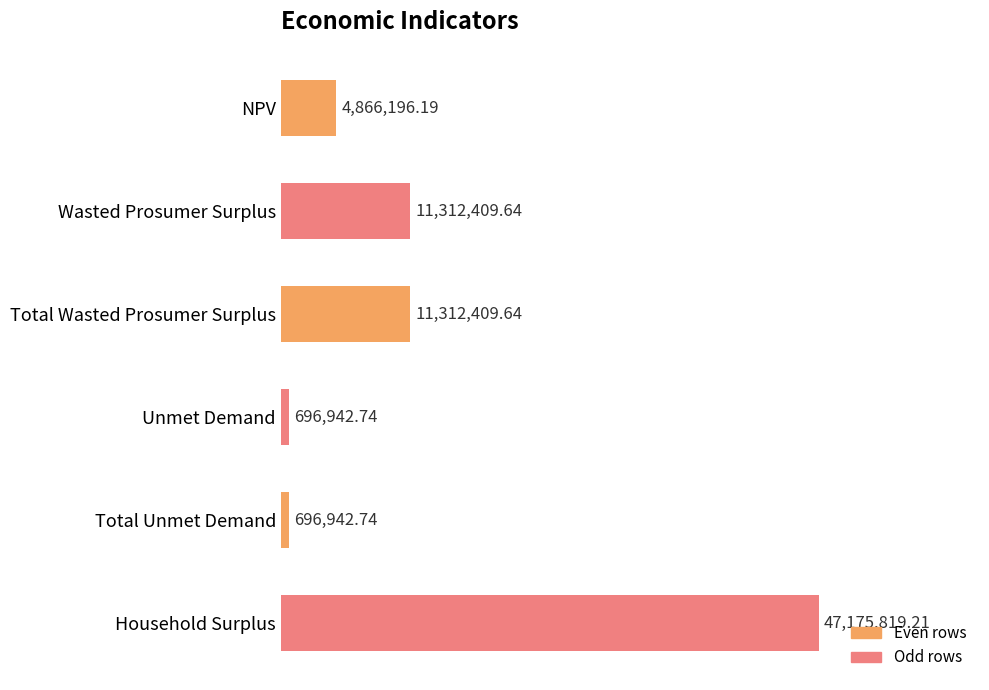

Does the chart contain any negative values?

No